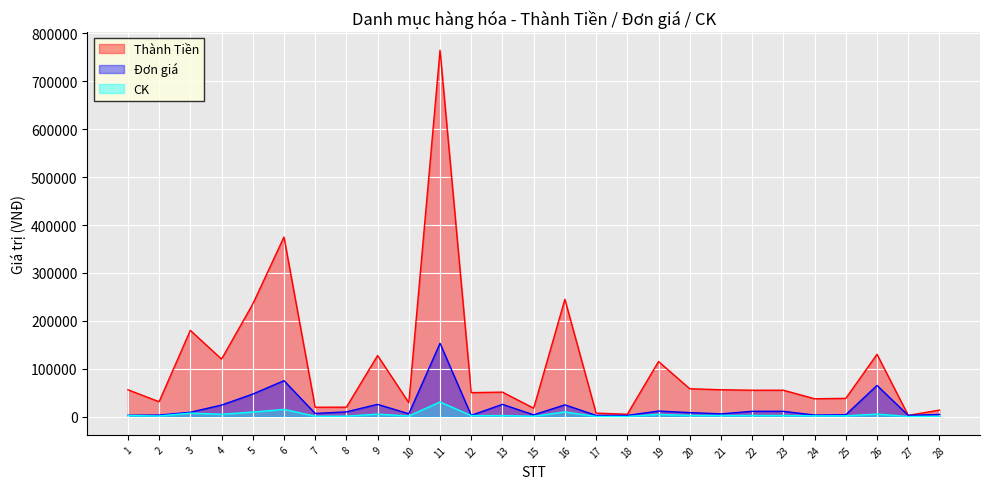

Rank the series by their average value, from lowest to highest.

CK, Đơn giá, Thành Tiền